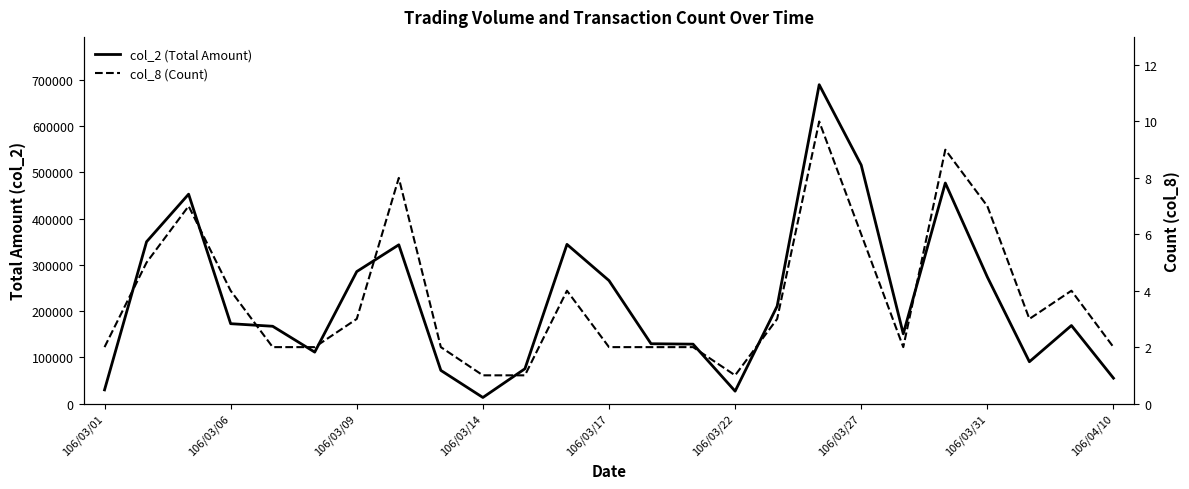

How many lines are shown in the chart?

2